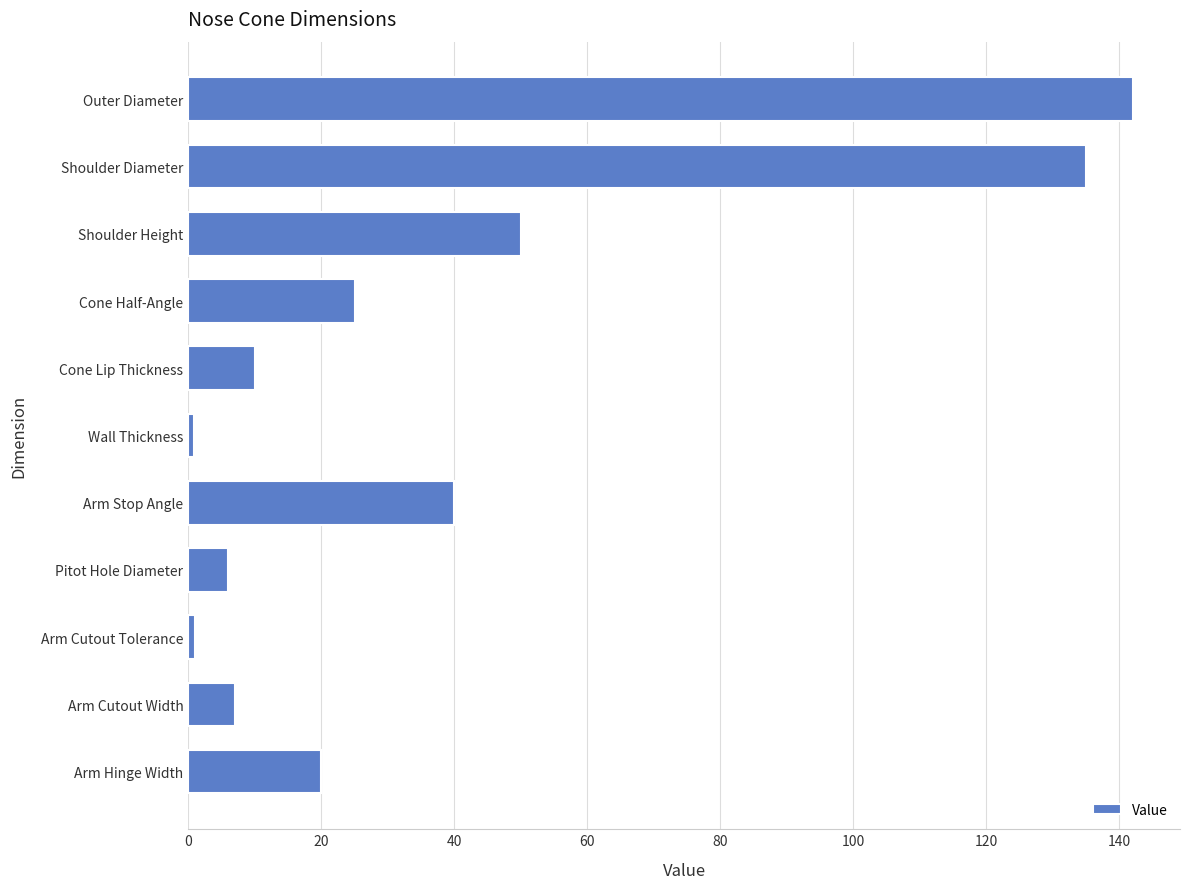

True or false: the data shows 4.0 at Cone Lip Thickness.

False